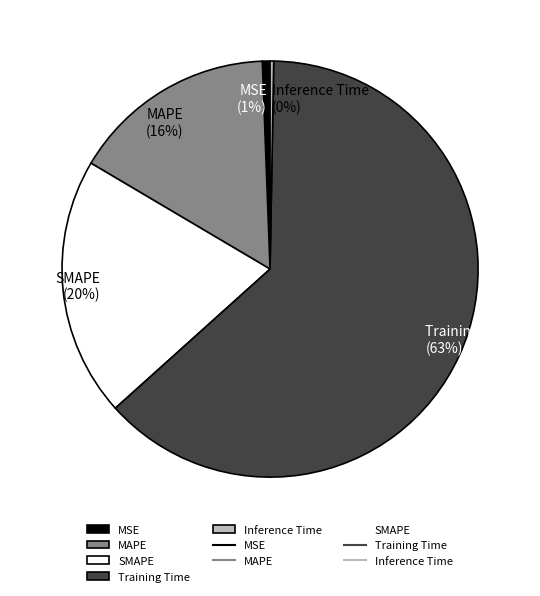

Is it true that MSE is 1% of the pie?

True